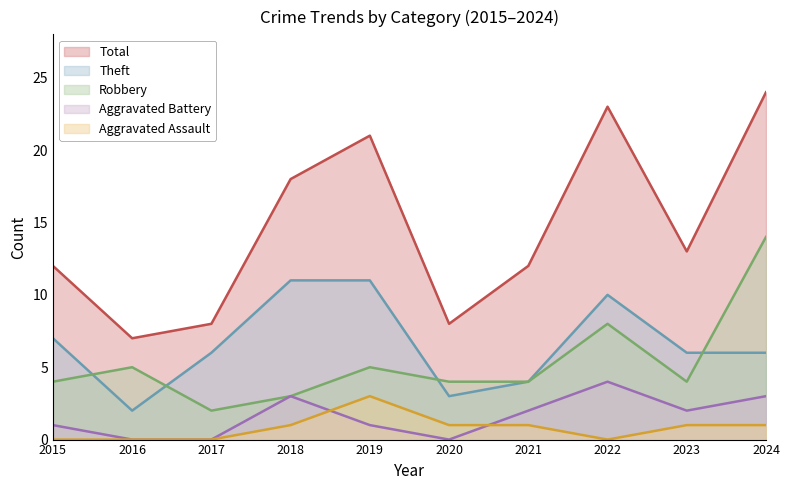

True or false: Aggravated Battery and Total cross at least once.

False